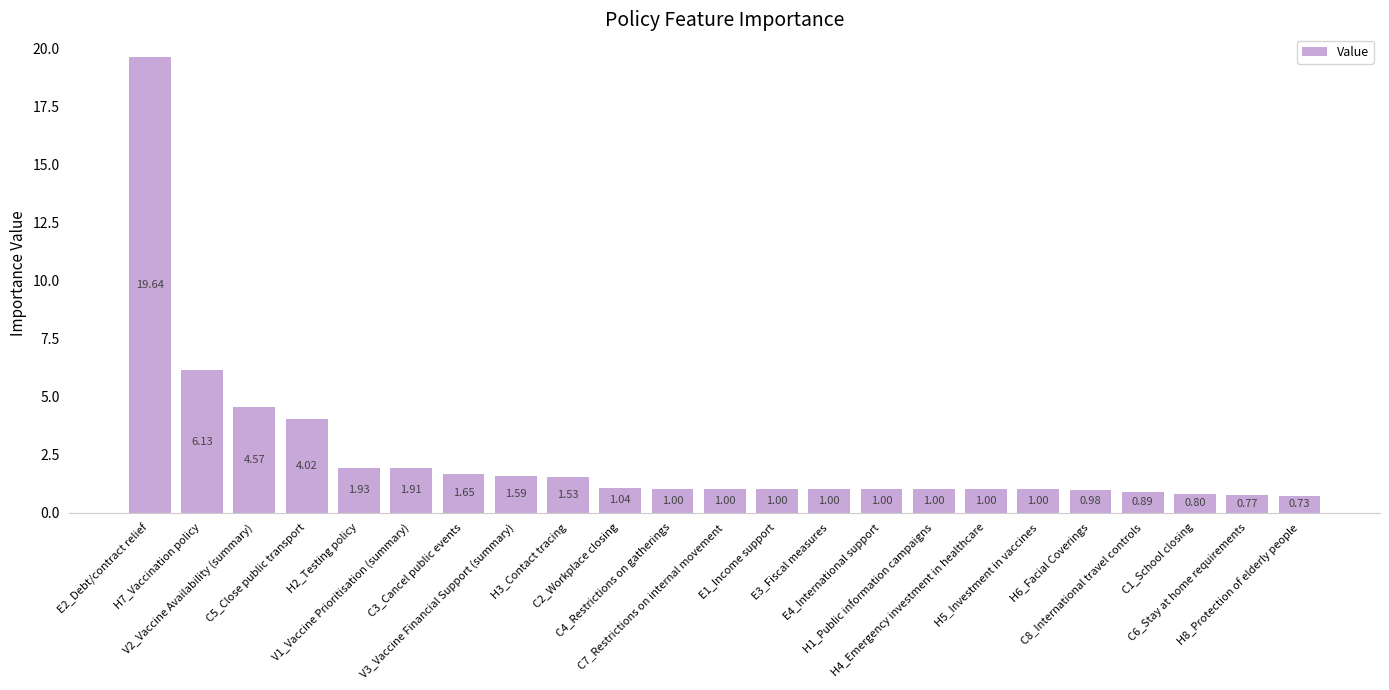

What is the difference between the maximum and minimum values?

18.9